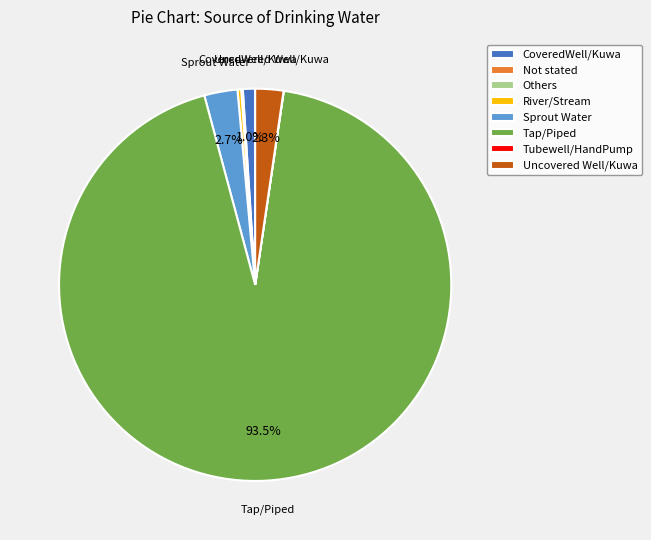

Does CoveredWell/Kuwa account for over 50% of the chart?

No